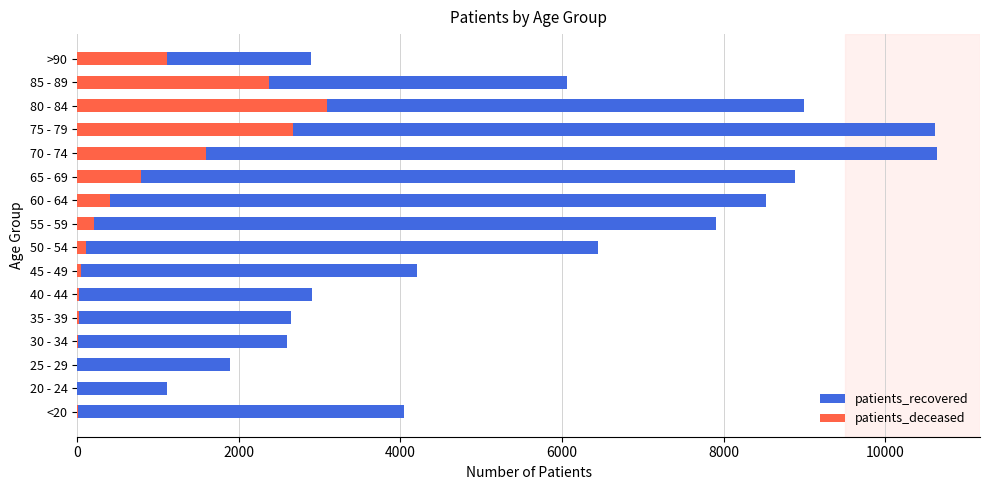

Which series has the largest range (max minus min)?

patients_recovered